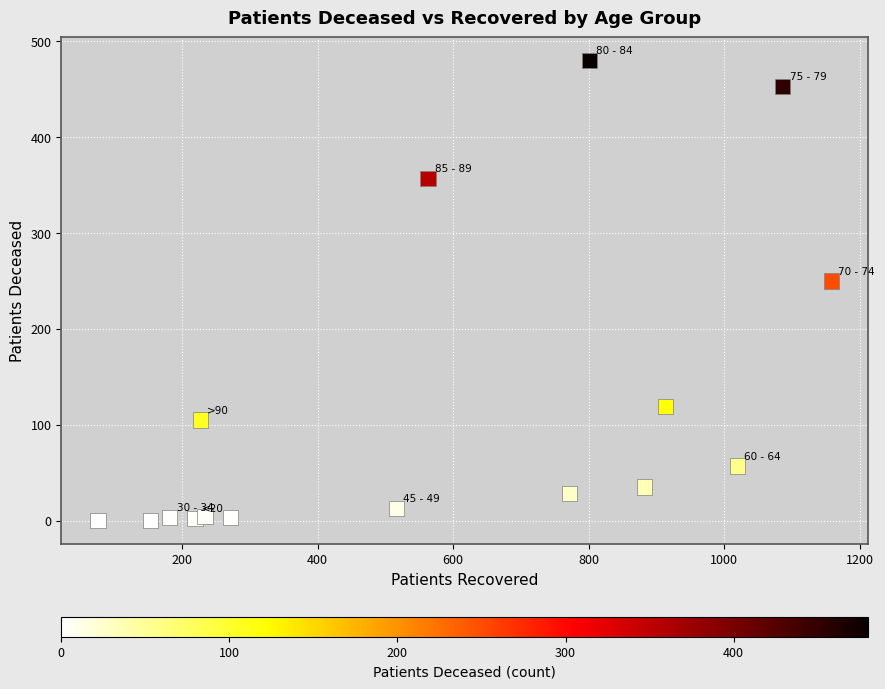

What Y value in the scatter plot is closest to 240?

250